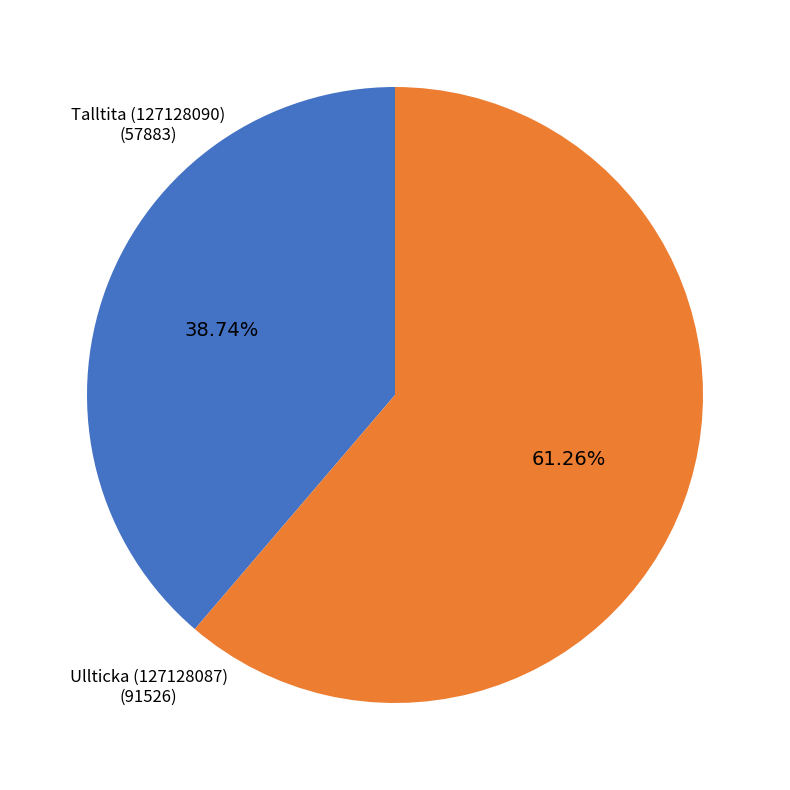

How many segments does this pie chart have?

2